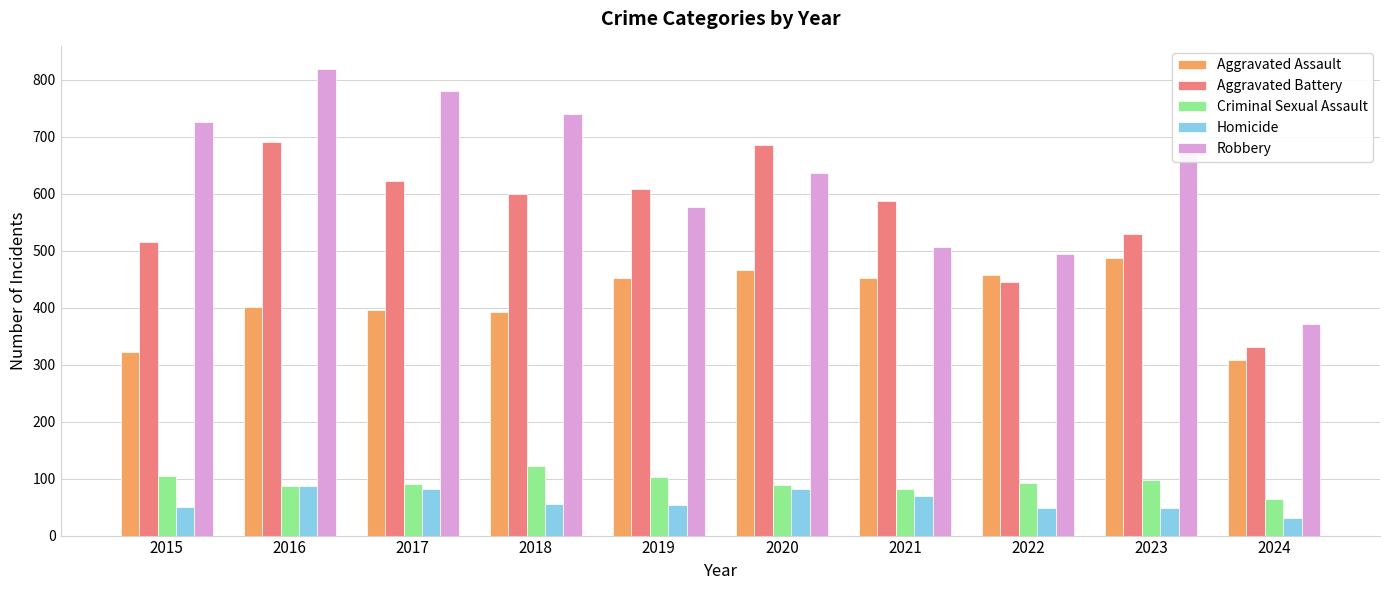

Count the number of categories in the chart.

10